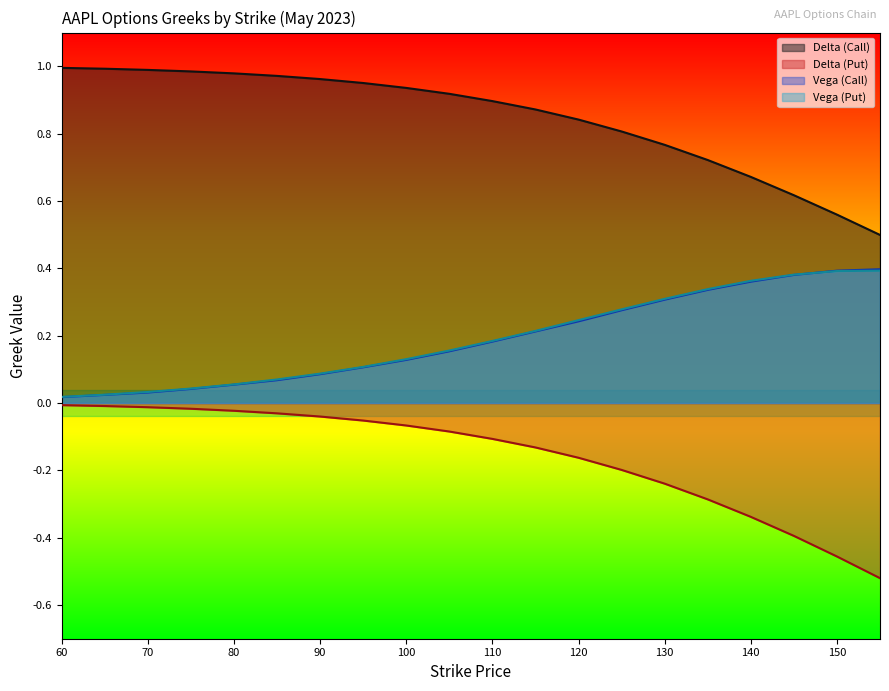

True or false: delta_P and delta_C cross at least once.

False